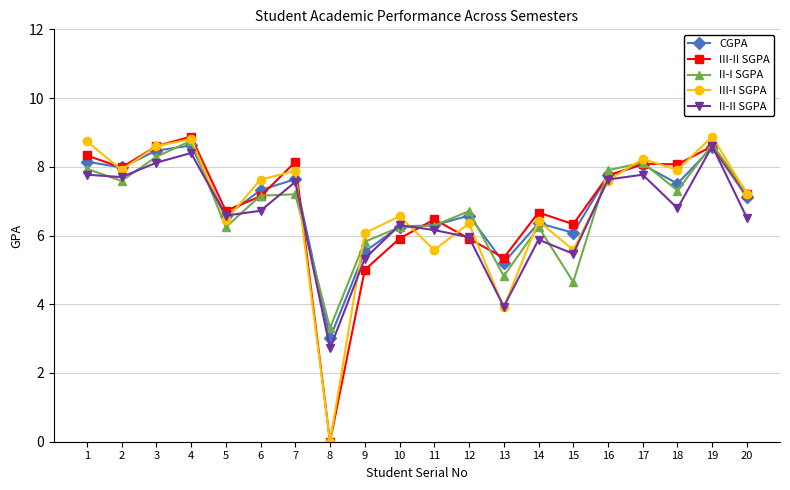

Where does the III-I SGPA series first go above 7?

1